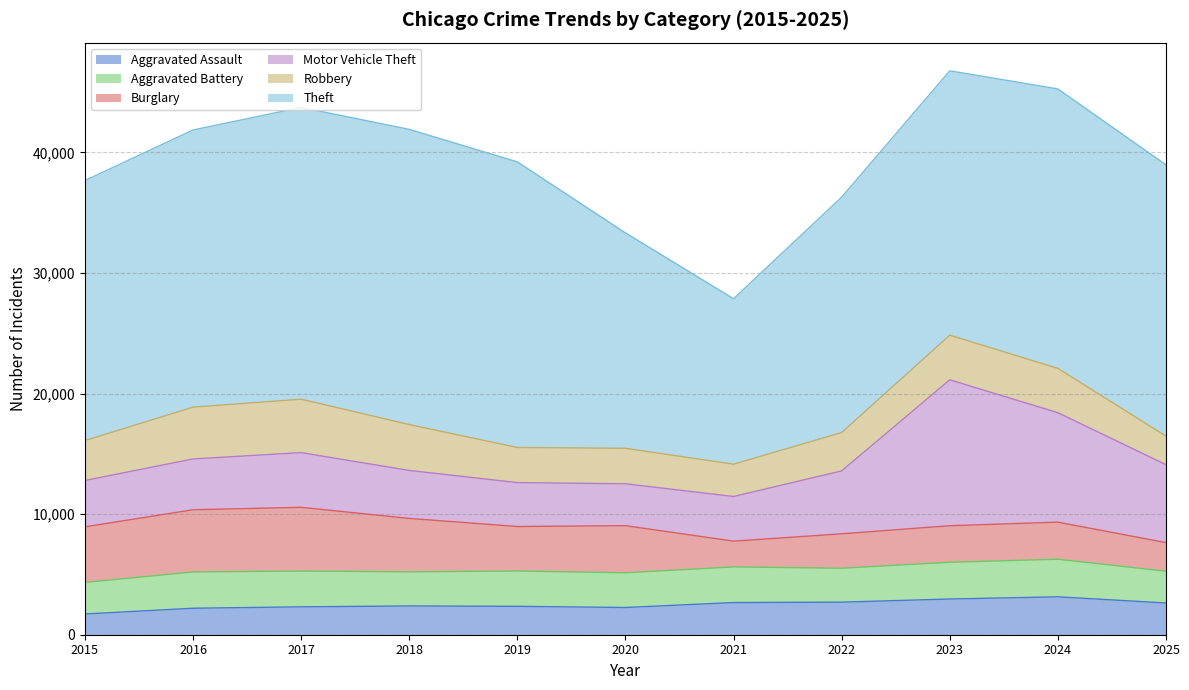

At which category is the sum across all series the highest?

2023